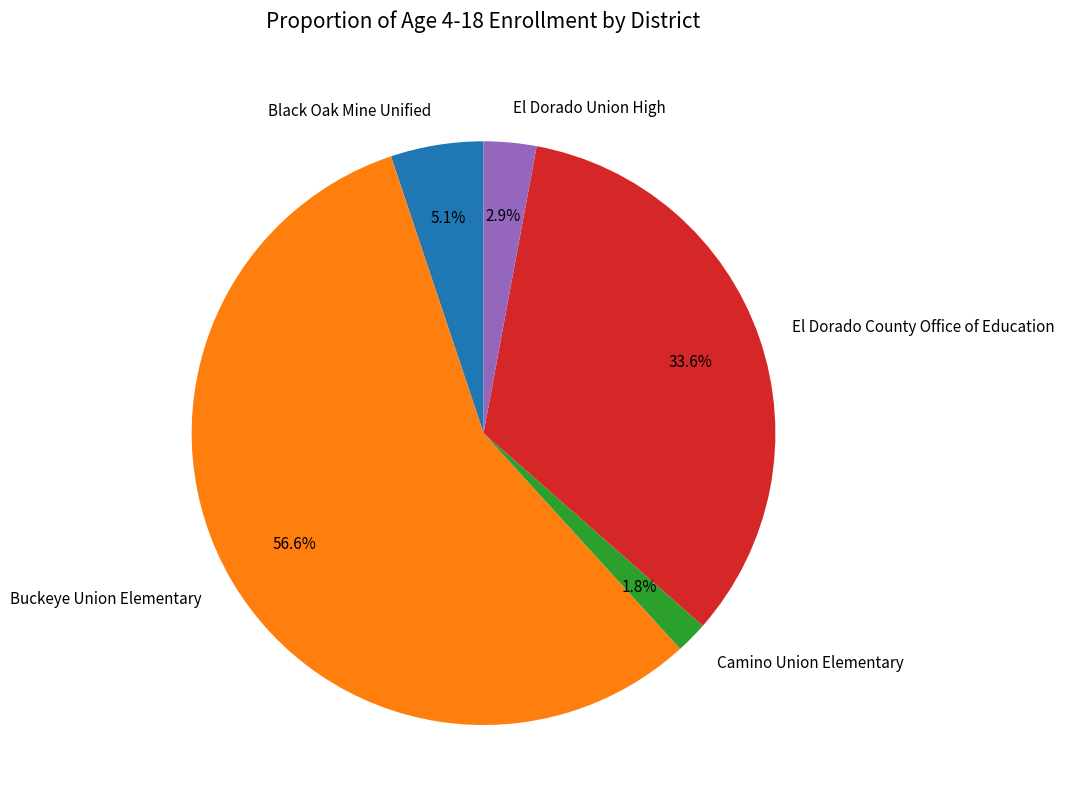

Count the number of slices in the pie.

5